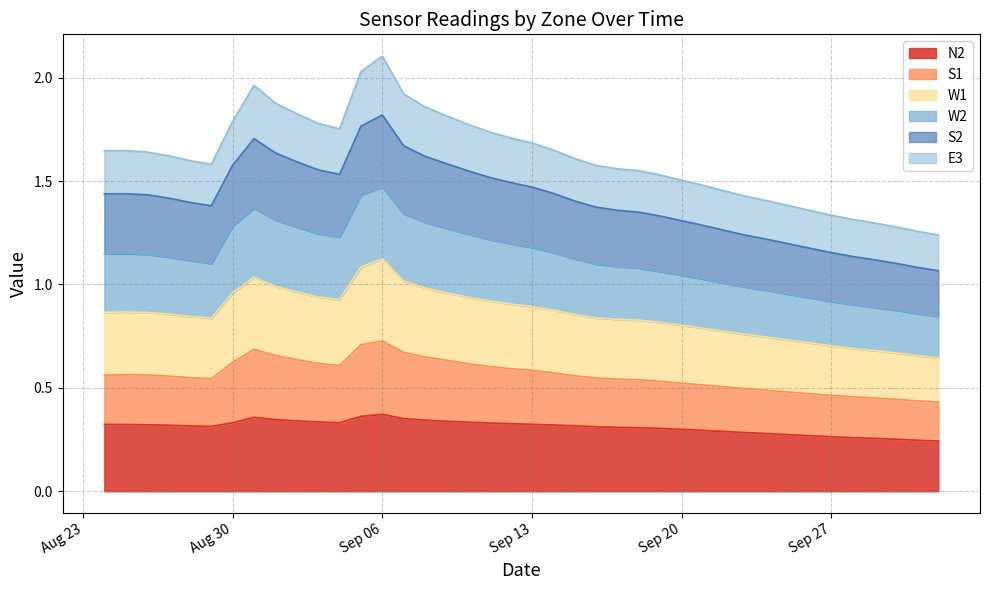

What is the total value across all series at Aug 30?

1.8